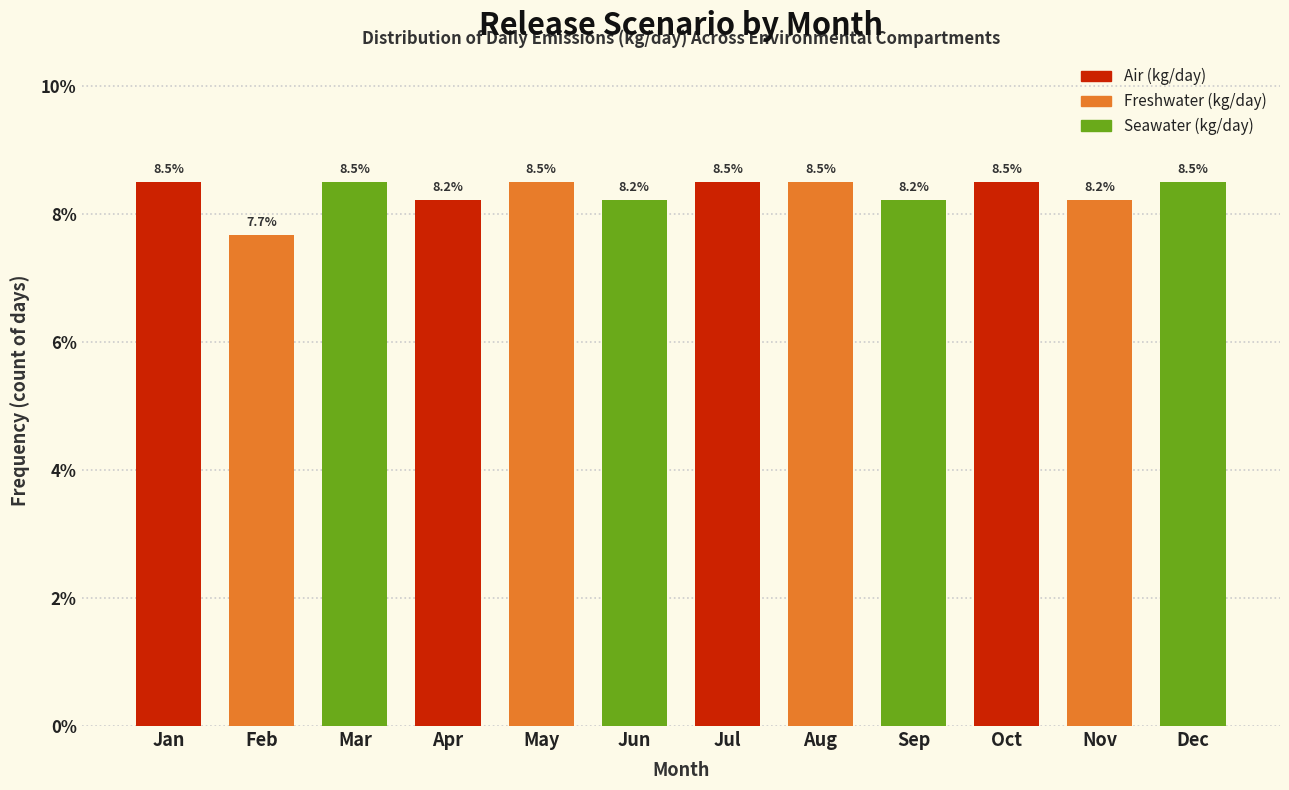

Reading left to right, transcribe all the data shown in this chart.

Jan=8.5	Feb=7.7	Mar=8.5	Apr=8.2	May=8.5	Jun=8.2	Jul=8.5	Aug=8.5	Sep=8.2	Oct=8.5	Nov=8.2	Dec=8.5